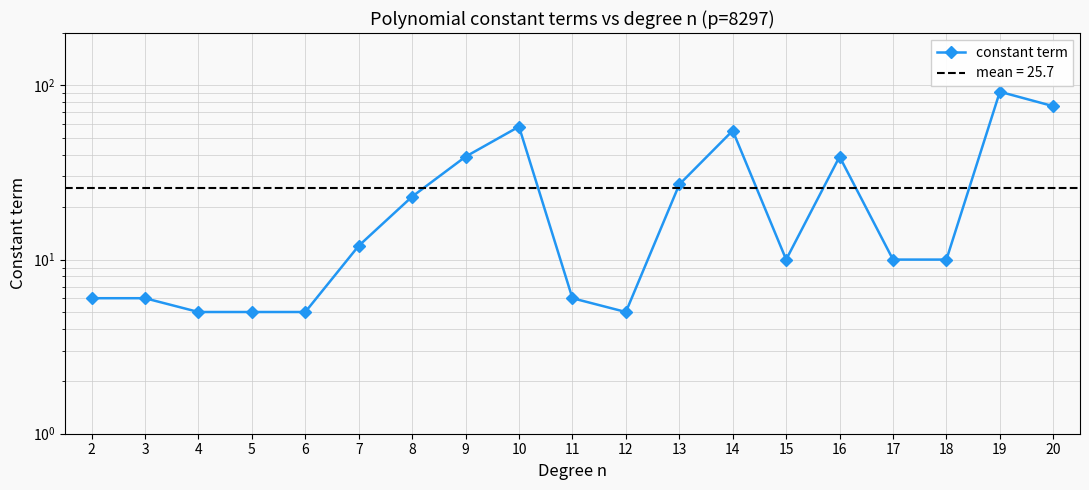

Reading left to right, transcribe all the data shown in this chart.

6	6	5	5	5	12	23	39	58	6	5	27	55	10	39	10	10	92	76